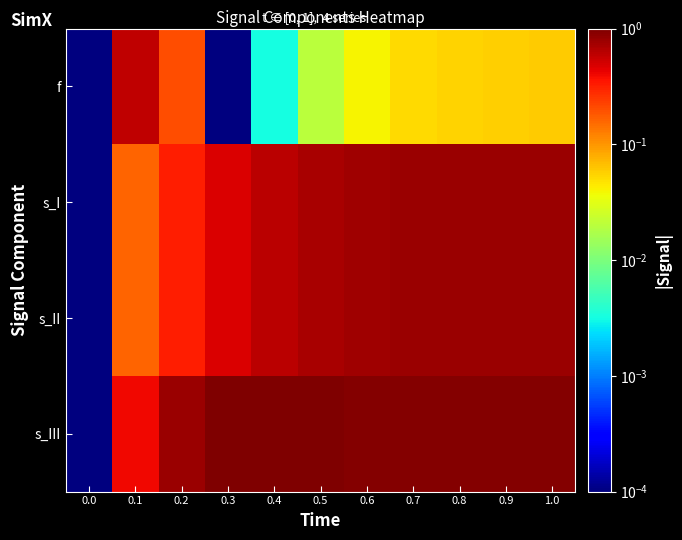

Reading right to left, transcribe all the data shown in this chart.

f: 1.0=0.1	0.9=0.1	0.8=0.1	0.7=0.1	0.6=0.0	0.5=0.0	0.4=0.0	0.3=0.0	0.2=0.2	0.1=0.6	0.0=0.0
s_I: 1.0=0.8	0.9=0.8	0.8=0.8	0.7=0.8	0.6=0.8	0.5=0.7	0.4=0.6	0.3=0.5	0.2=0.3	0.1=0.2	0.0=0.0
s_II: 1.0=0.8	0.9=0.8	0.8=0.8	0.7=0.8	0.6=0.8	0.5=0.7	0.4=0.6	0.3=0.5	0.2=0.3	0.1=0.2	0.0=0.0
s_III: 1.0=0.9	0.9=0.9	0.8=0.9	0.7=0.9	0.6=1.0	0.5=1.0	0.4=1.0	0.3=1.0	0.2=0.8	0.1=0.4	0.0=0.0